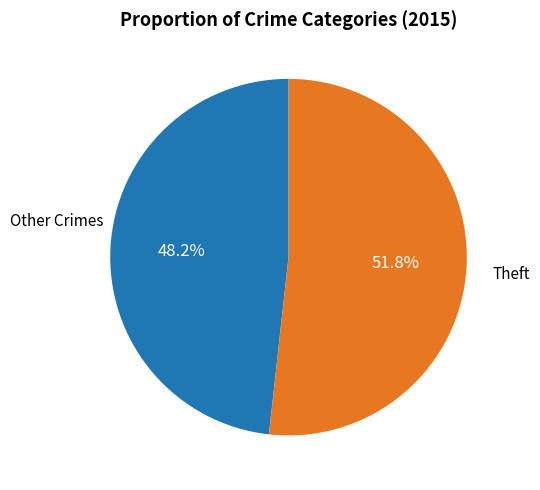

Is there any slice that represents more than half of the pie?

Yes